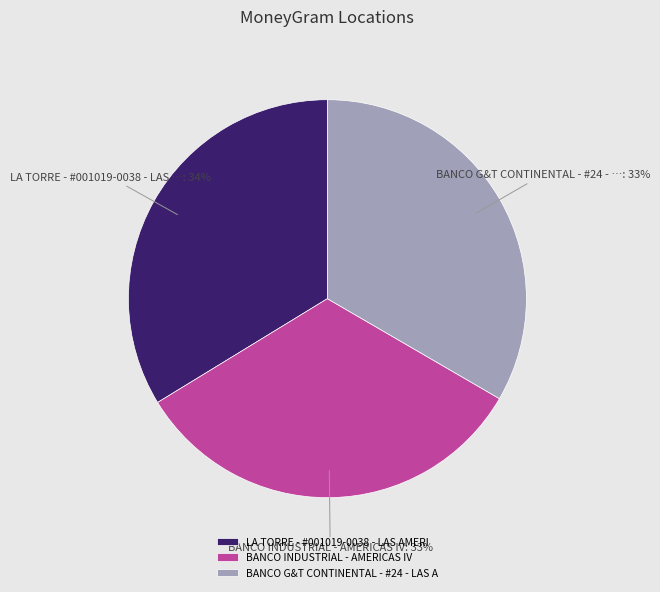

True or false: BANCO INDUSTRIAL - AMERICAS IV accounts for 39% of the total.

False